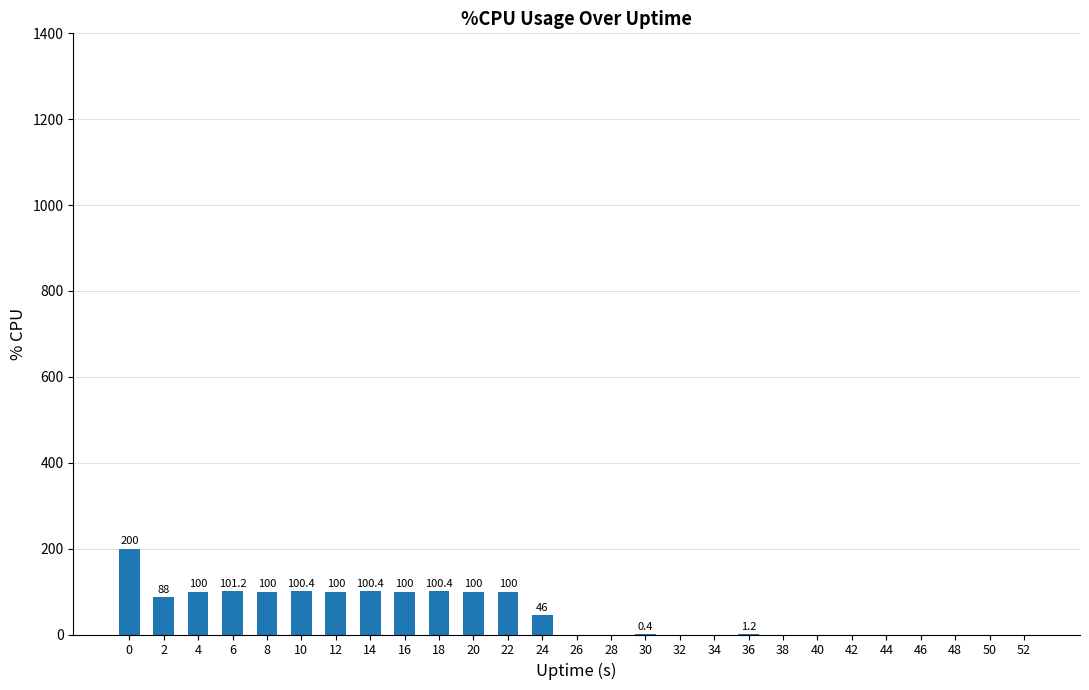

True or false: the data shows 0.0 at 46.

True